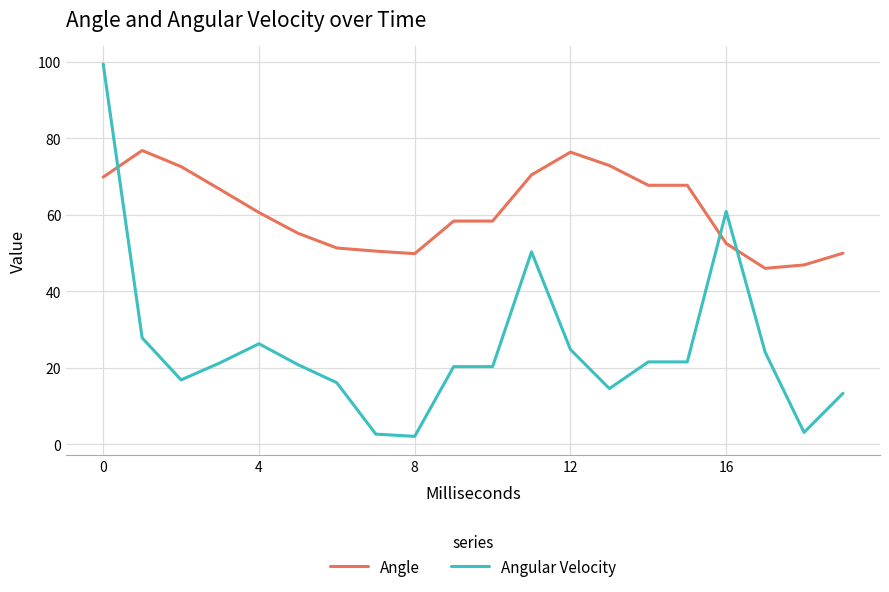

After their last crossing, which series has the higher values: Angular Velocity or Angle?

Angle